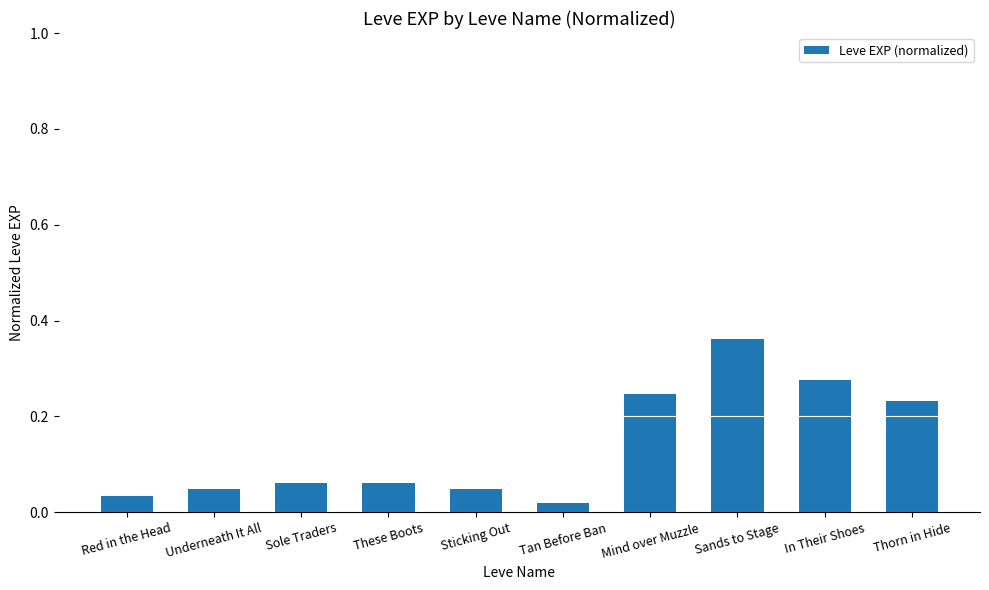

The chart shows a value of 0.1 at Underneath It All. True or false?

False